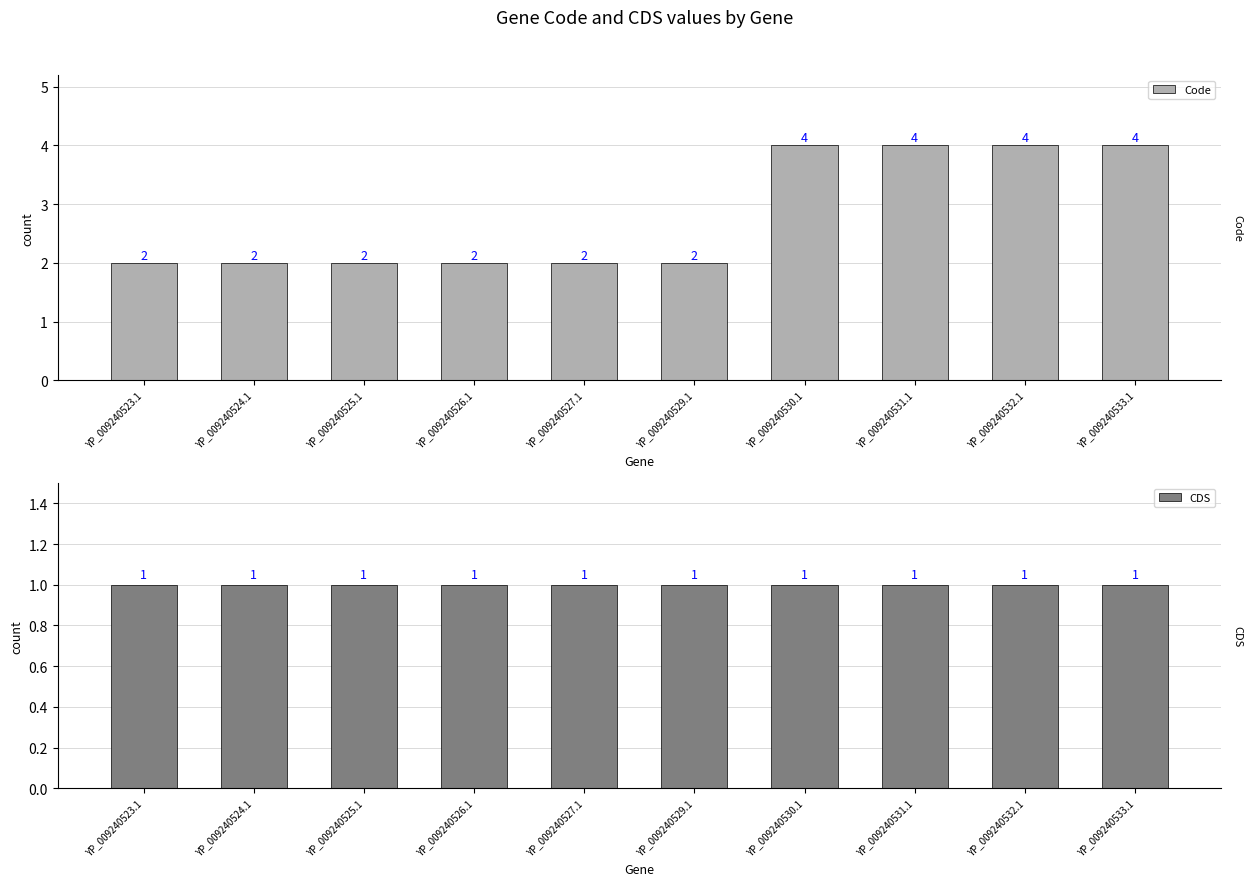

How many distinct data groups are displayed?

2